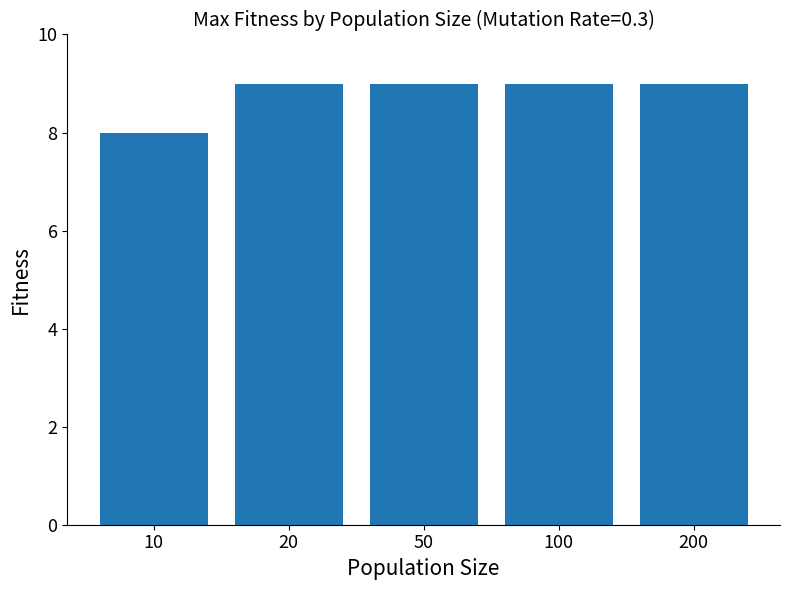

What is the sum of all values?

44